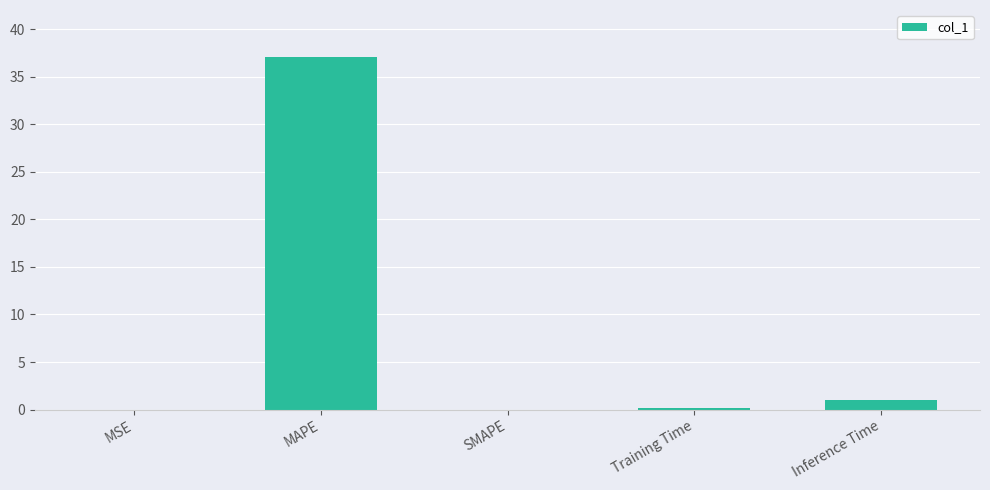

What is the approximate value at MAPE?

37.0